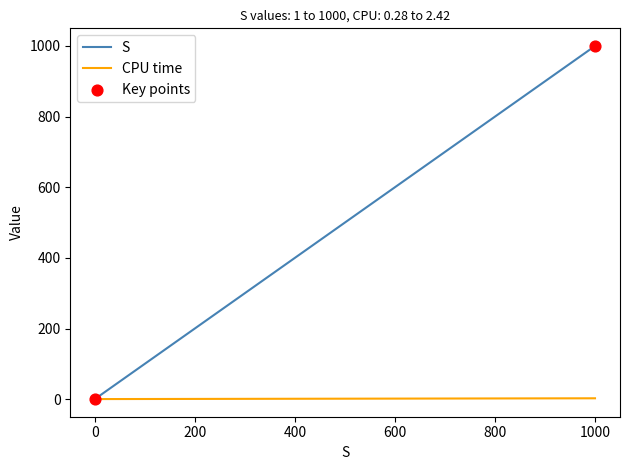

True or false: S has more than 2 points higher than both neighbors.

False